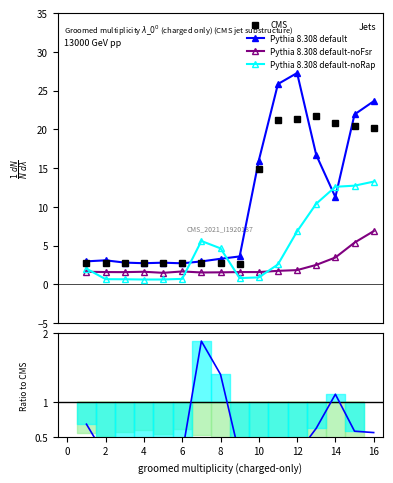

How many lines are shown in the chart?

4